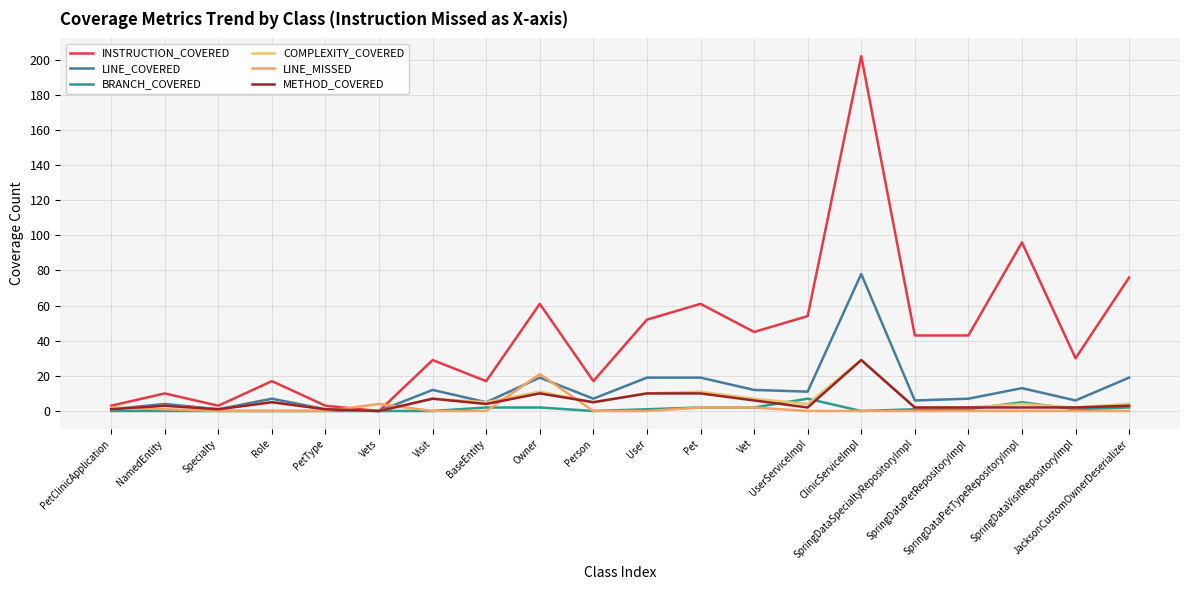

Between SpringDataPetRepositoryImpl and PetClinicApplication, which is larger?

SpringDataPetRepositoryImpl